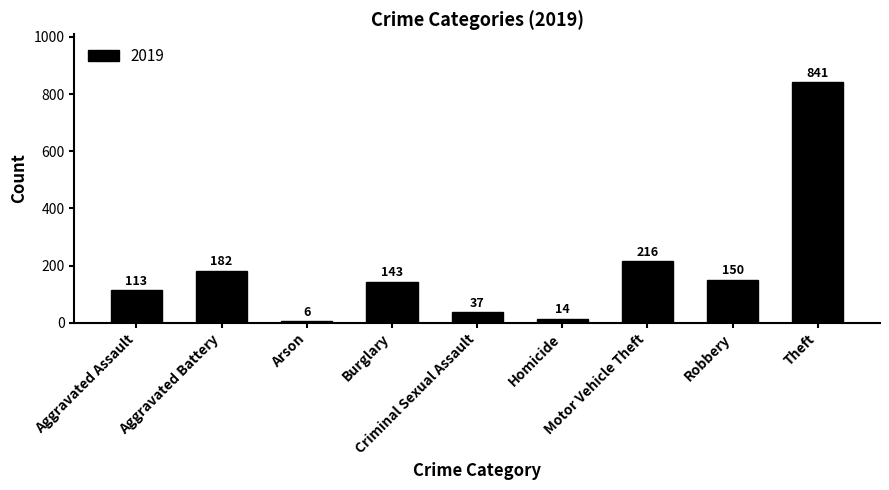

What is the difference between the maximum and minimum values?

835